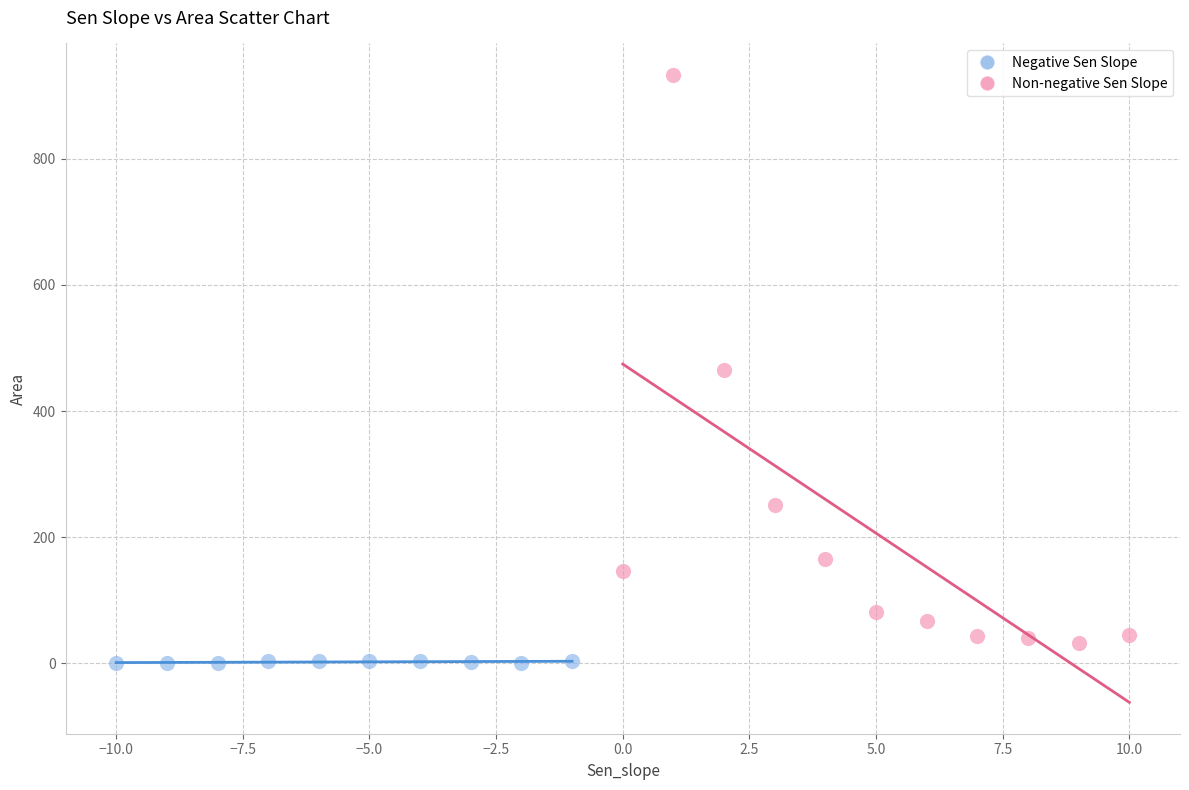

What are all the series names shown in the legend?

Negative Sen Slope, Non-negative Sen Slope